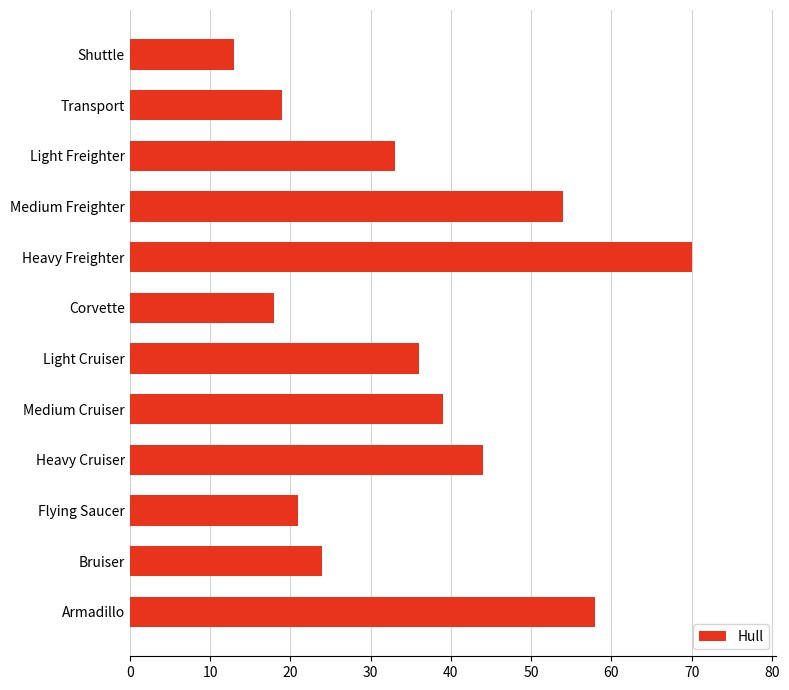

Reading top to bottom, list all the values displayed in this chart.

Shuttle=13	Transport=19	Light Freighter=33	Medium Freighter=54	Heavy Freighter=70	Corvette=18	Light Cruiser=36	Medium Cruiser=39	Heavy Cruiser=44	Flying Saucer=21	Bruiser=24	Armadillo=58